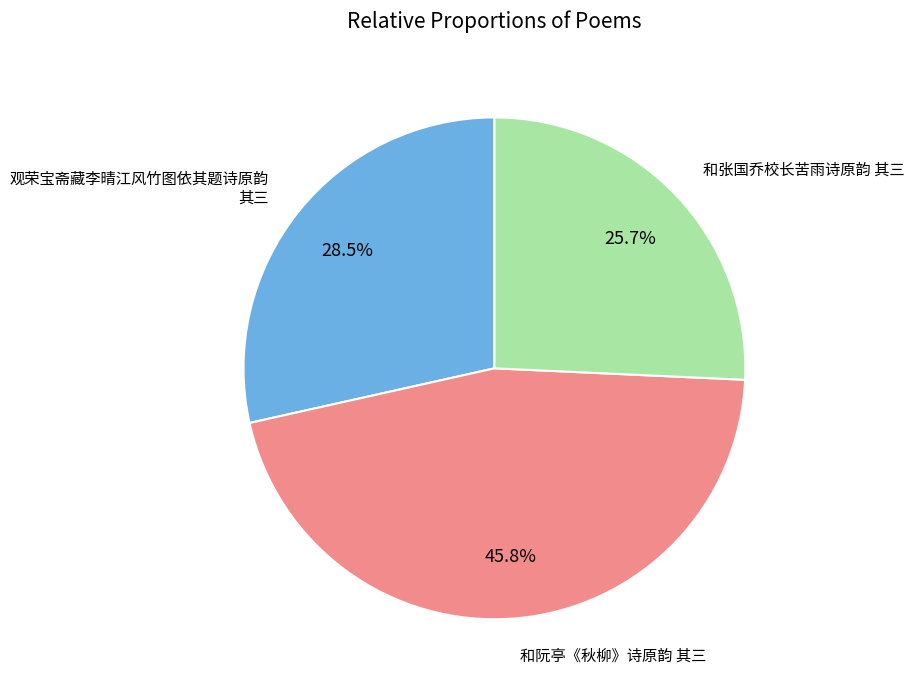

What is the total percentage of 观荣宝斋藏李晴江风竹图依其题诗原韵 其三 and 和张国乔校长苦雨诗原韵 其三?

54.2%